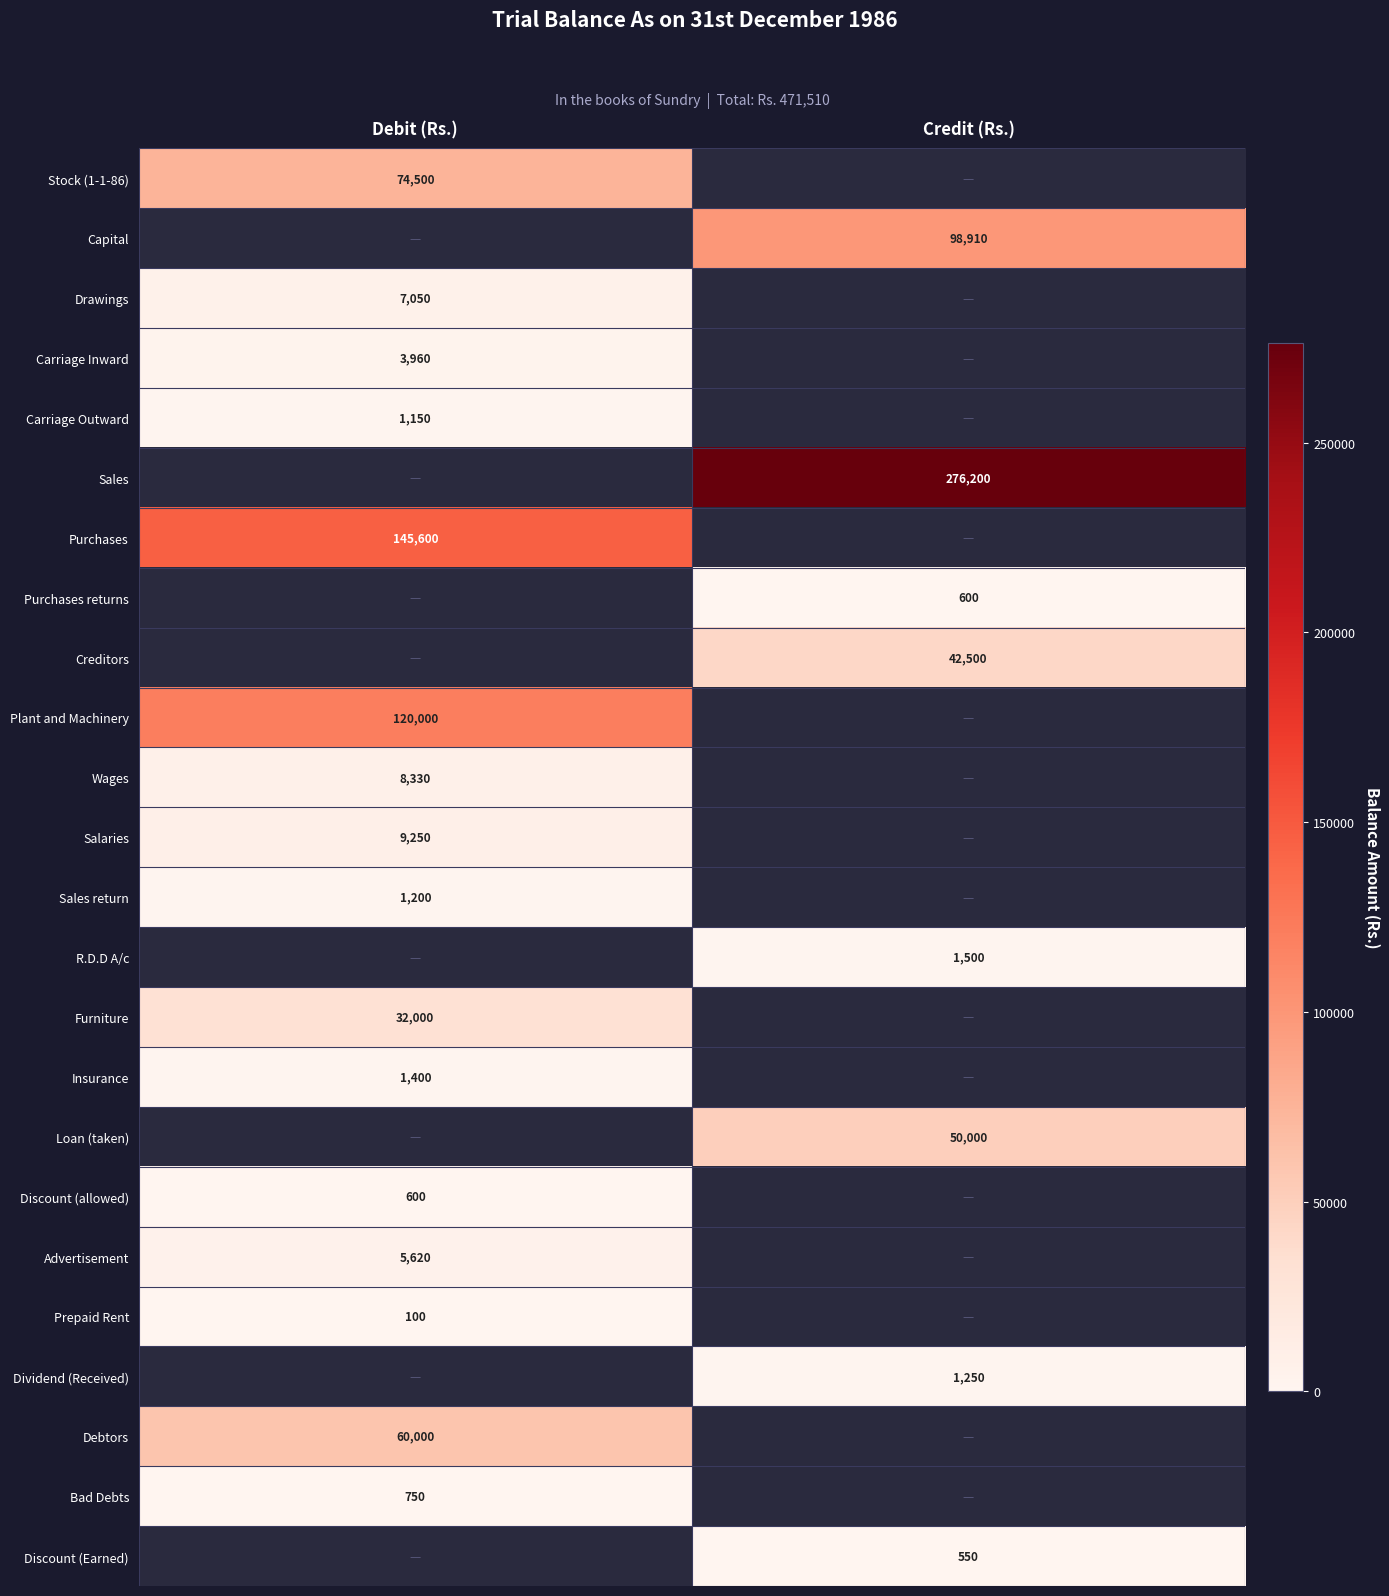

Is it true that Wages equals 12558.2 at Debit (Rs.)?

False